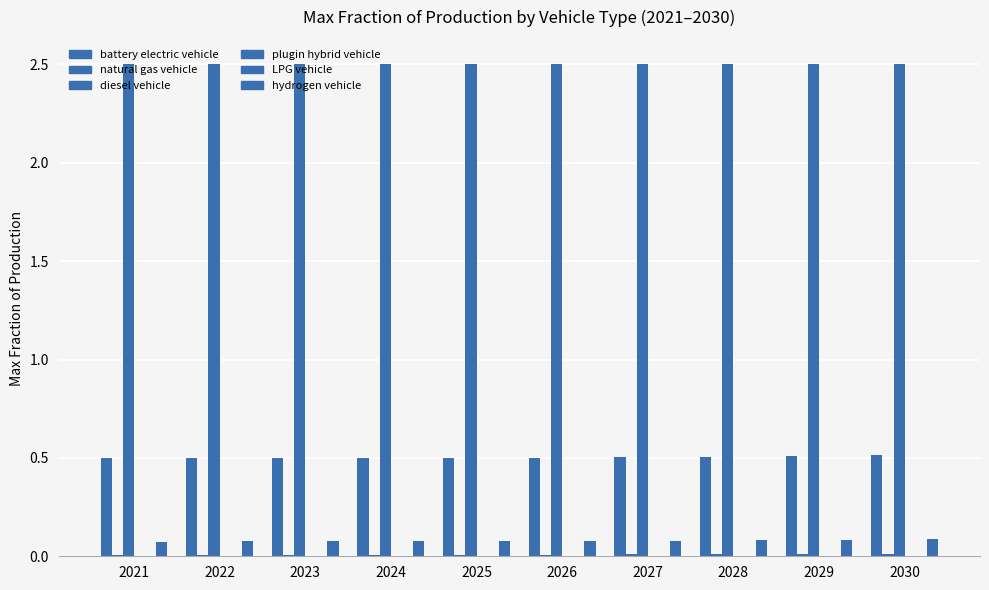

Does the chart contain stacked bars?

No